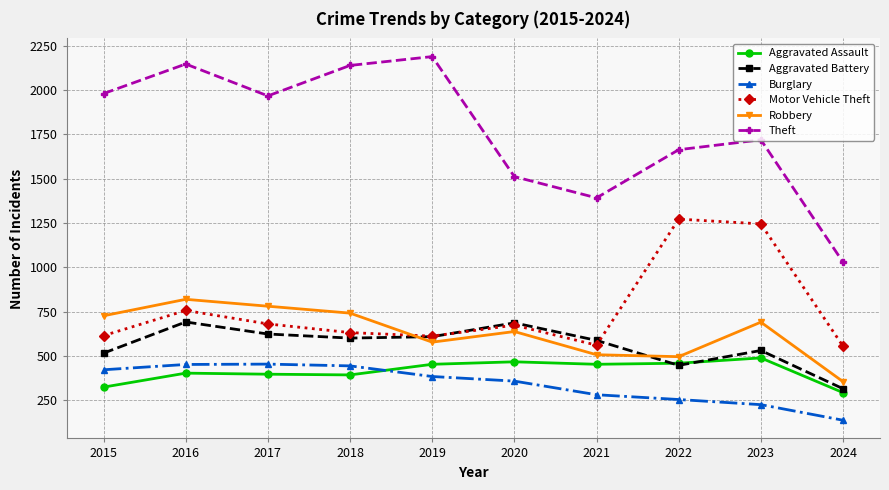

Does the chart display data point markers on the line(s)?

Yes